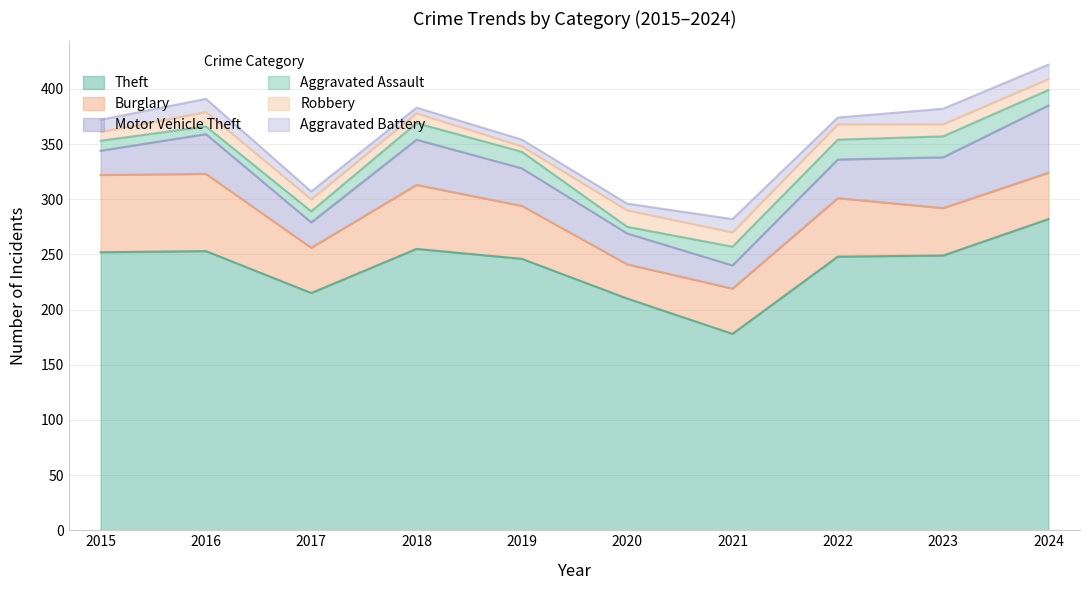

Is it true that Burglary equals 23 at 2019?

False